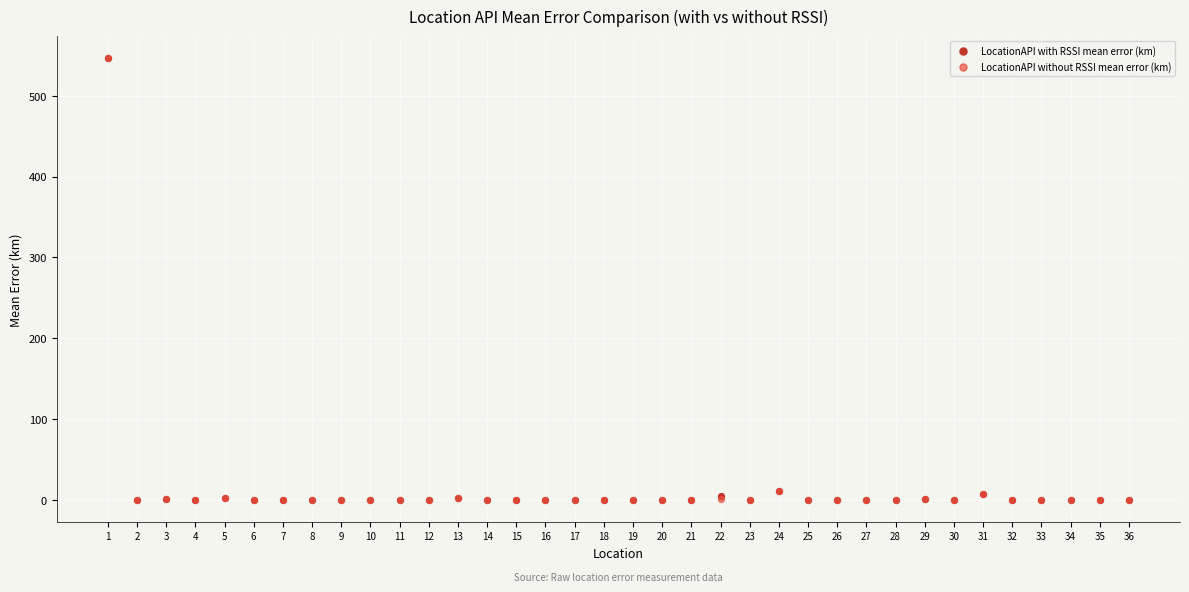

What are all the series names shown in the legend?

LocationAPI with RSSI mean error (km), LocationAPI without RSSI mean error (km)